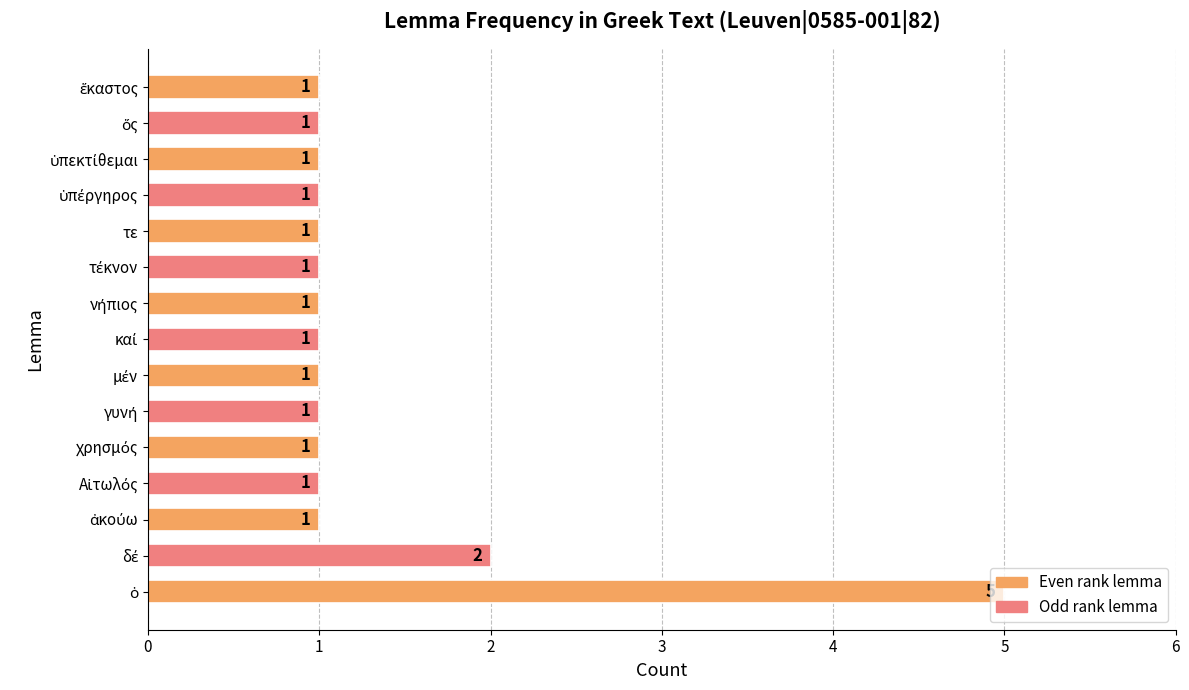

How many values are between 1 and 2?

14